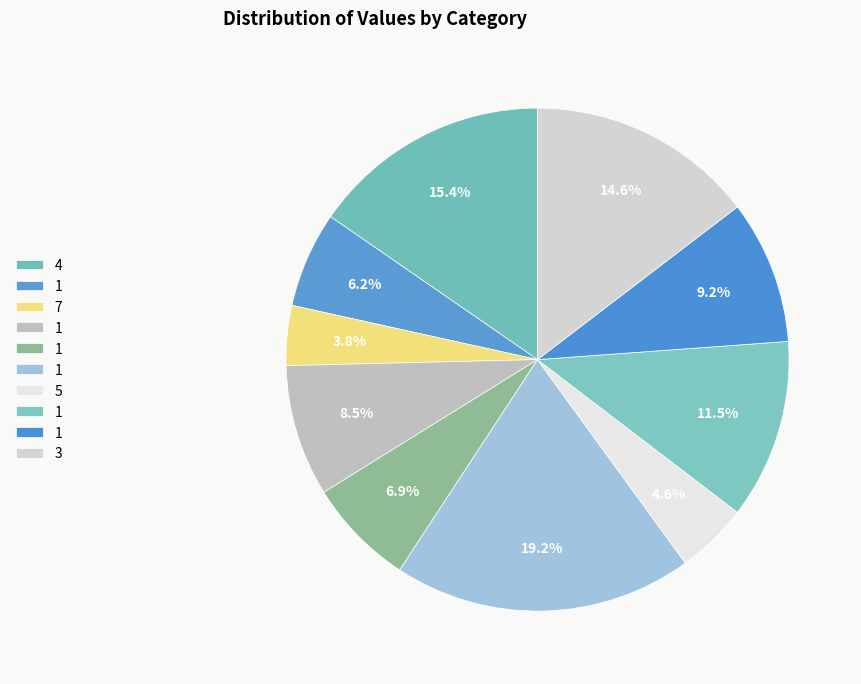

How many slices are in this pie chart?

10